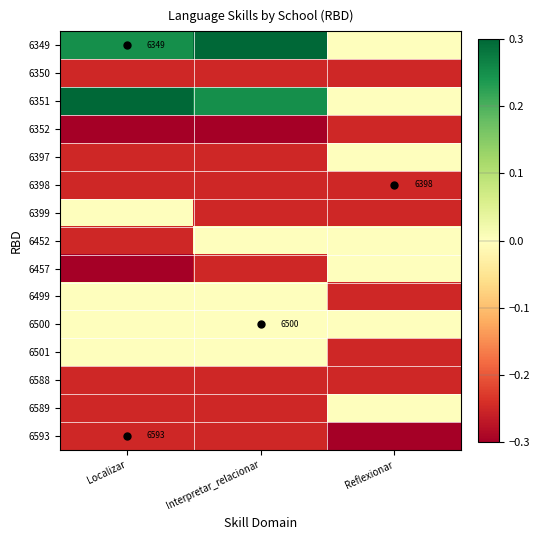

At Reflexionar, list the series in order from largest to smallest.

6349, 6351, 6397, 6452, 6457, 6500, 6589, 6350, 6352, 6398, 6399, 6499, 6501, 6588, 6593